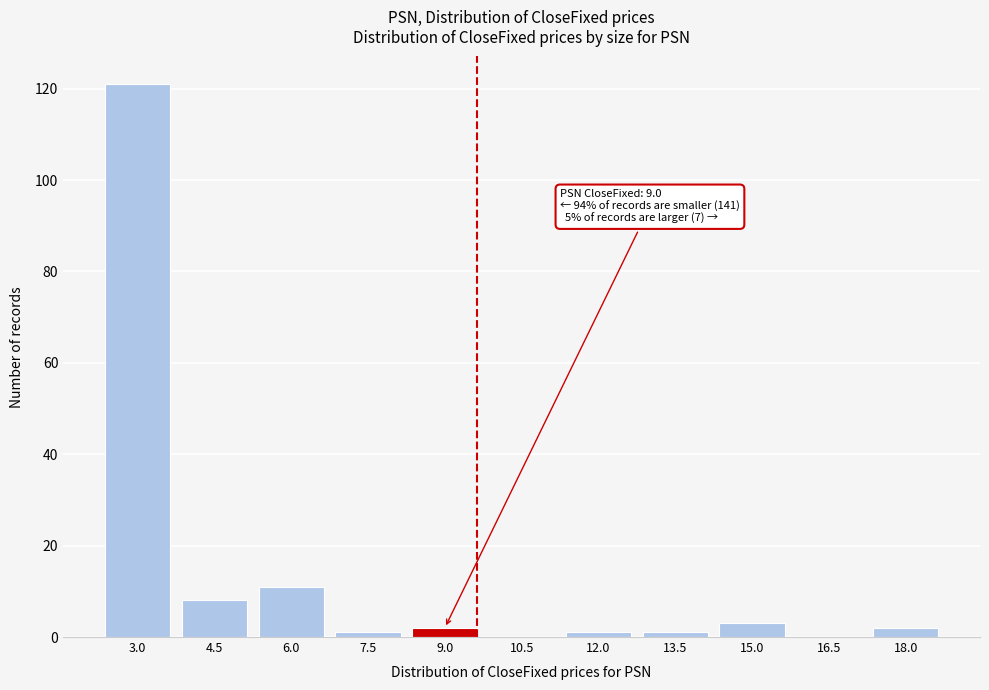

Reading left to right, what are all the values shown in this chart?

3.0=121	4.5=8	6.0=11	7.5=1	9.0=2	10.5=0	12.0=1	13.5=1	15.0=3	16.5=0	18.0=2